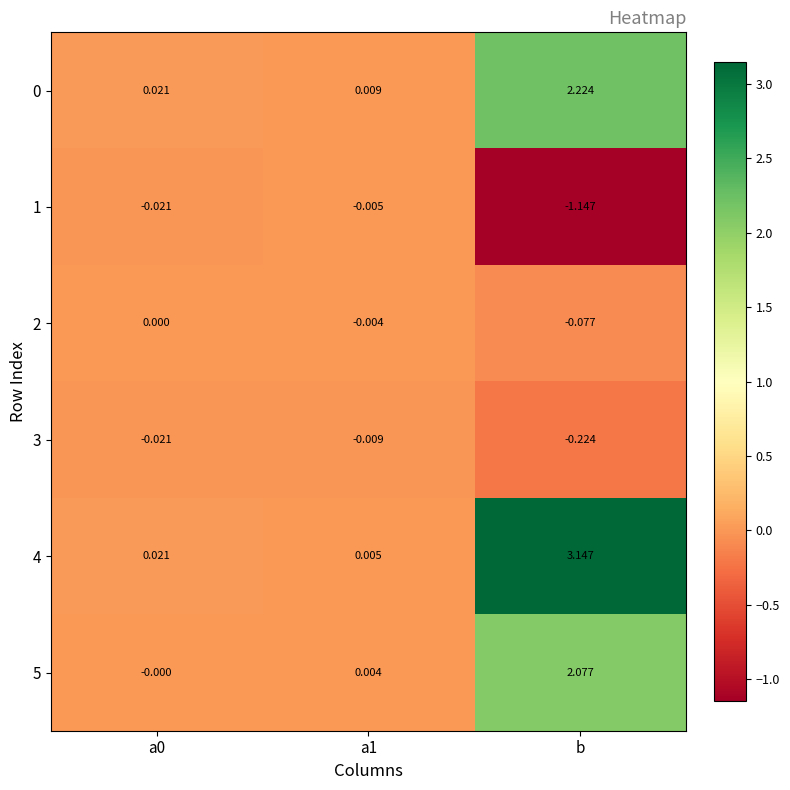

At which category is the sum across all series the highest?

b